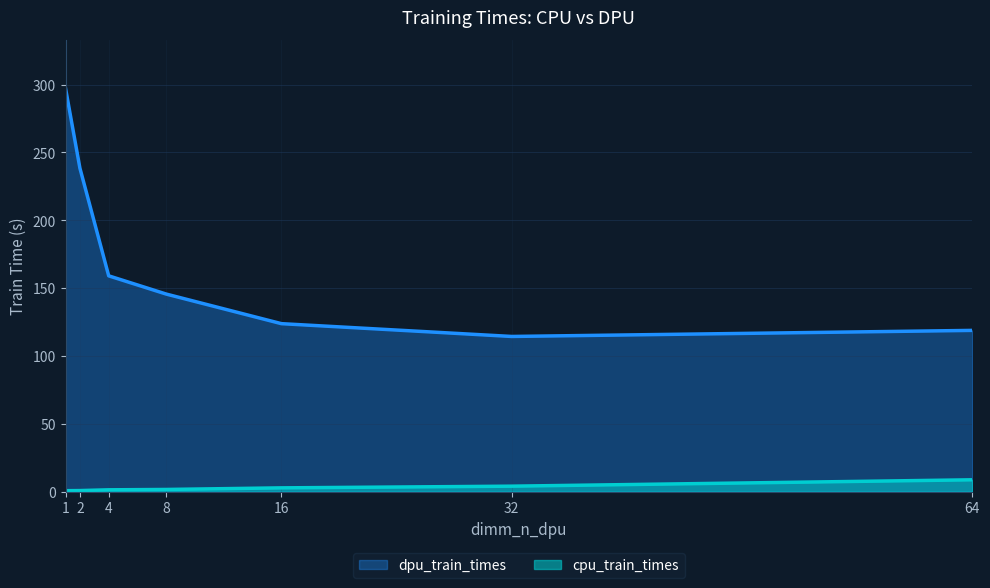

True or false: cpu_train_times and dpu_train_times cross at least once.

False